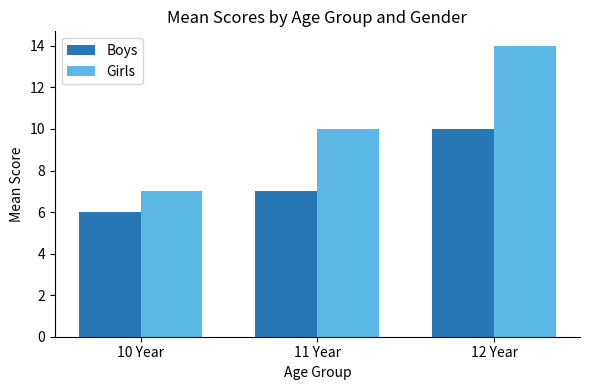

Which series changed the most between 11 Year and 12 Year?

Girls